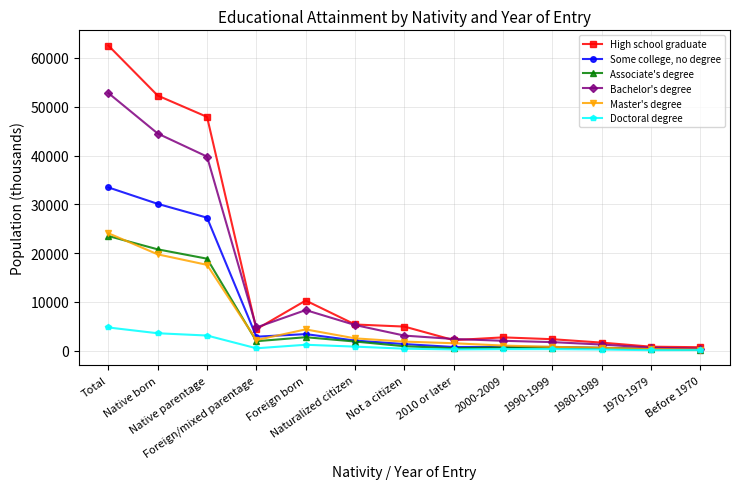

What is the label of the 13th point from the right?

Total